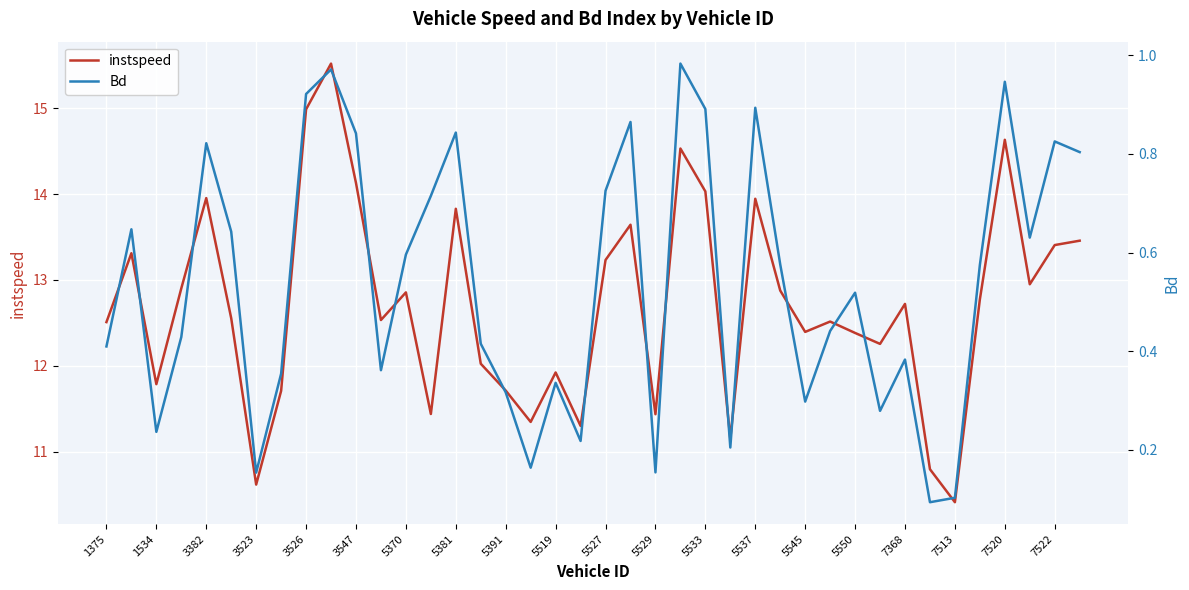

Rank the series by their maximum value, from lowest to highest.

Bd, instspeed